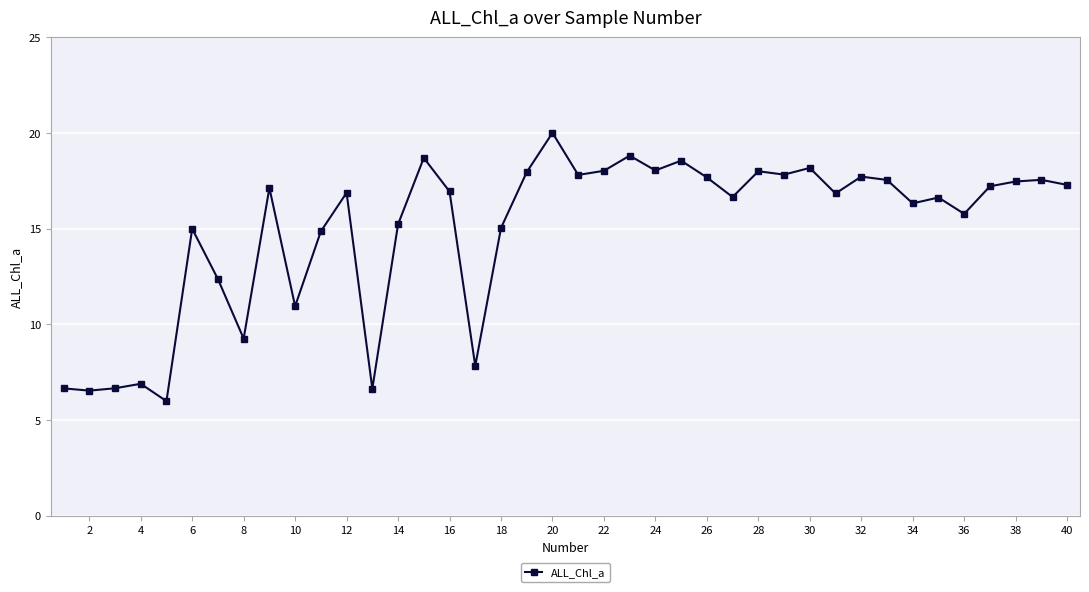

How many data points are above 16?

25